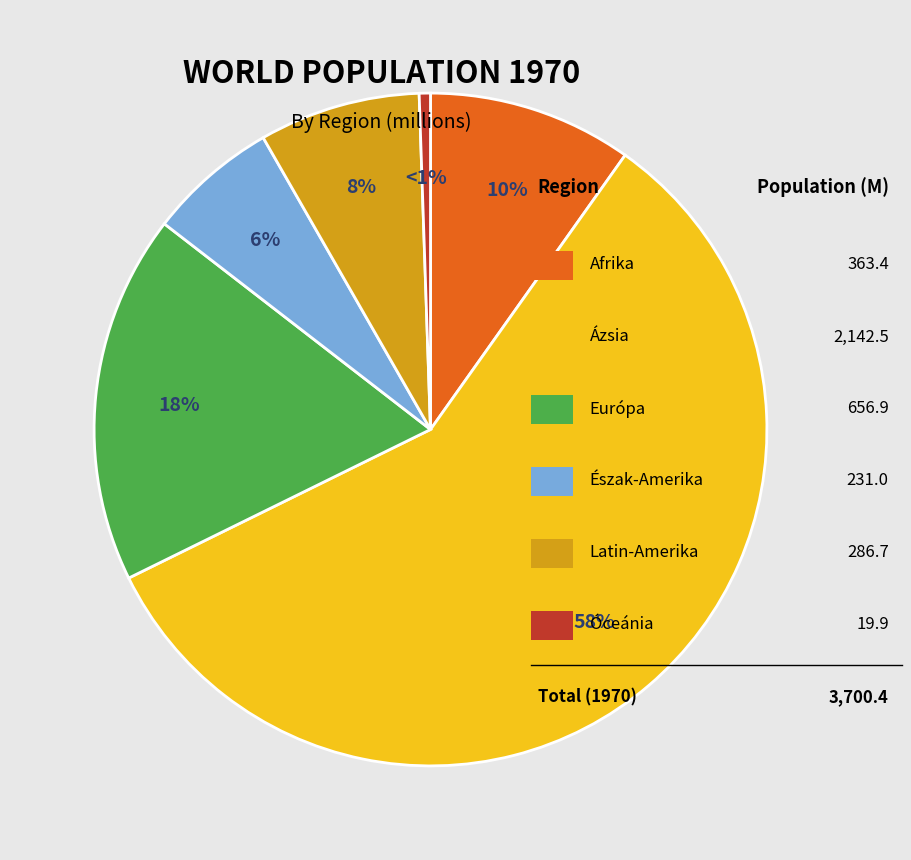

To the nearest percent, what is the average slice percentage?

17%